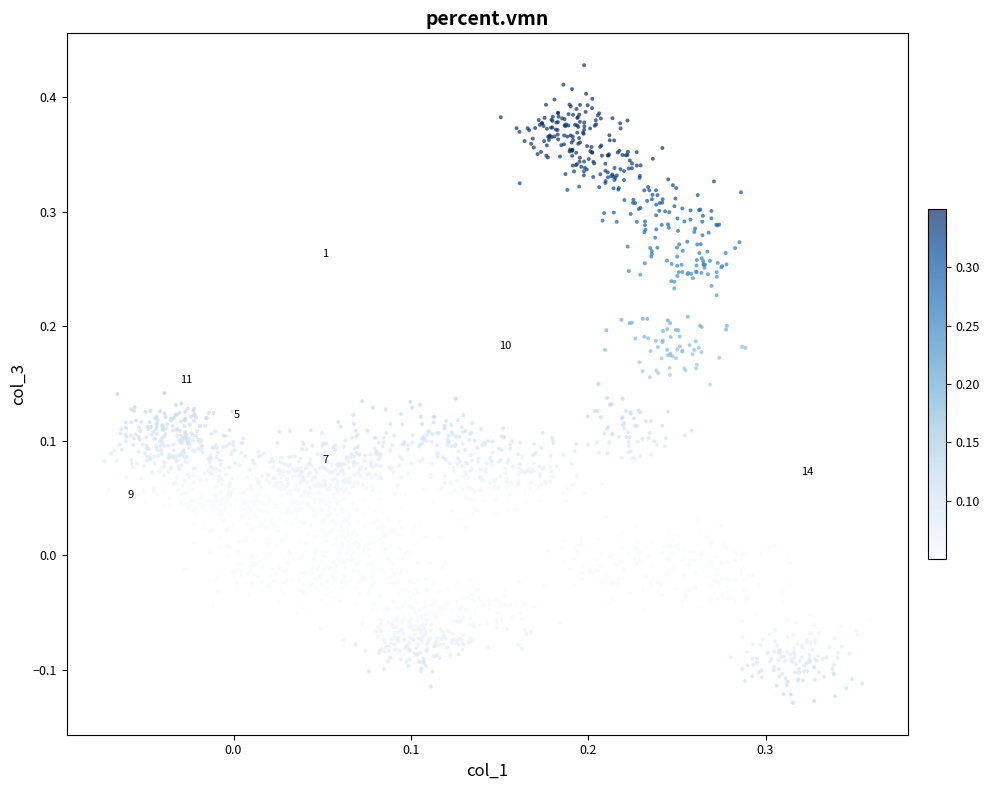

What is the range of Y values (max minus min)?

0.6